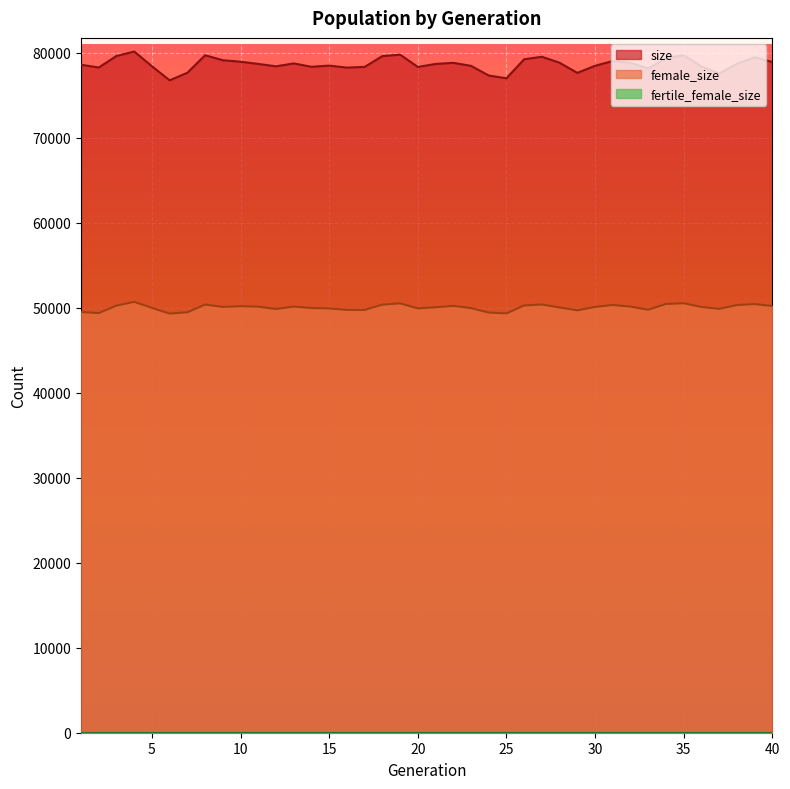

What is the difference between the size values at 25 and 3?

2621